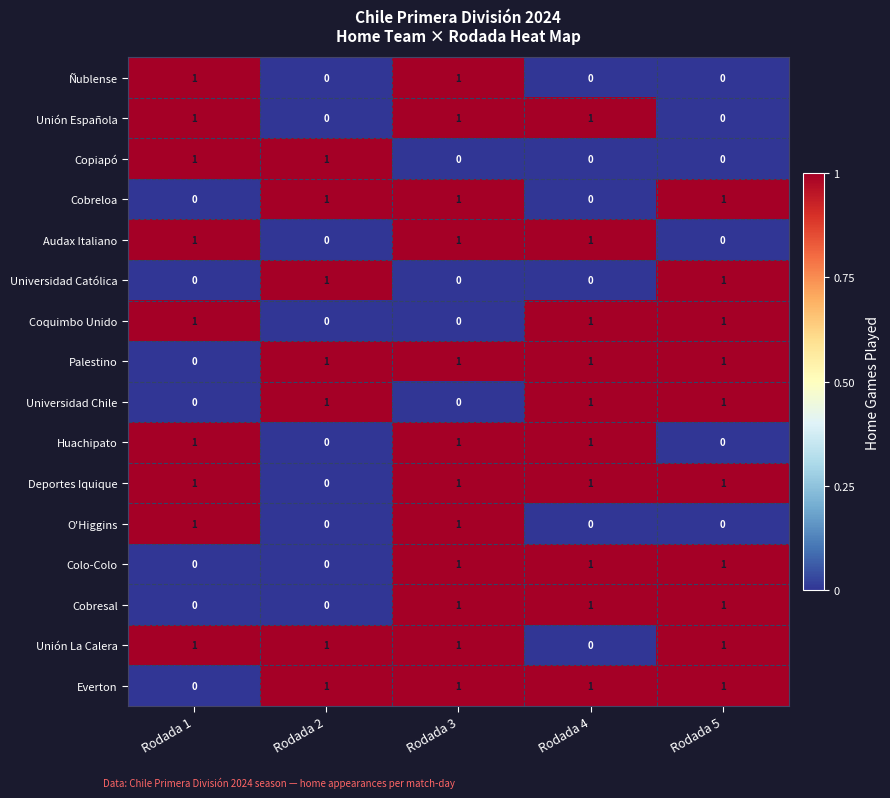

At how many categories does at least one series exceed 0?

5